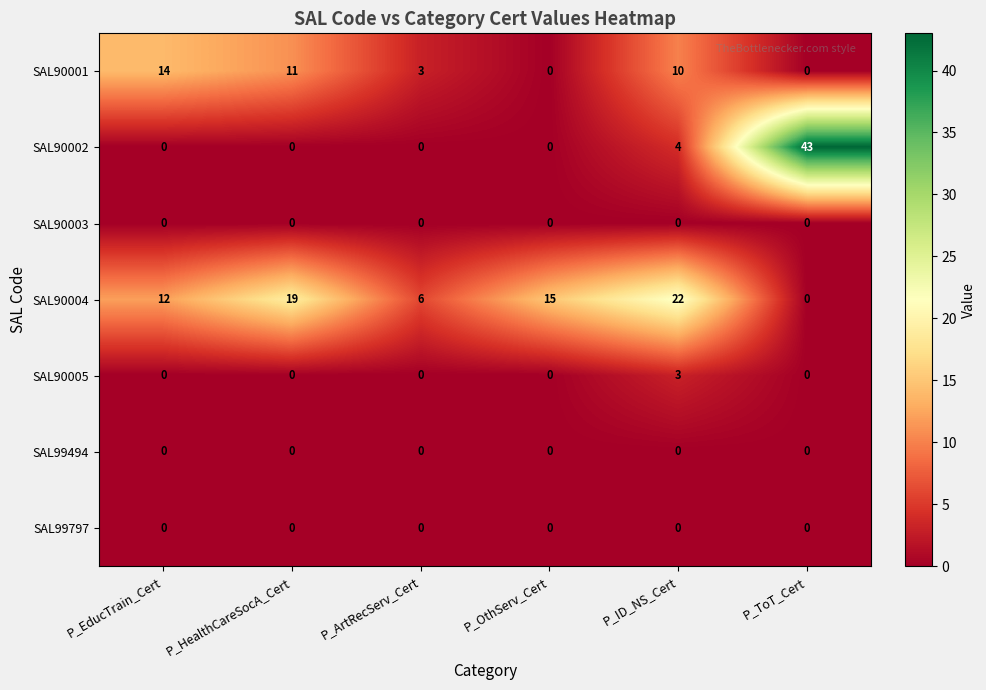

What is the greatest value displayed?

43